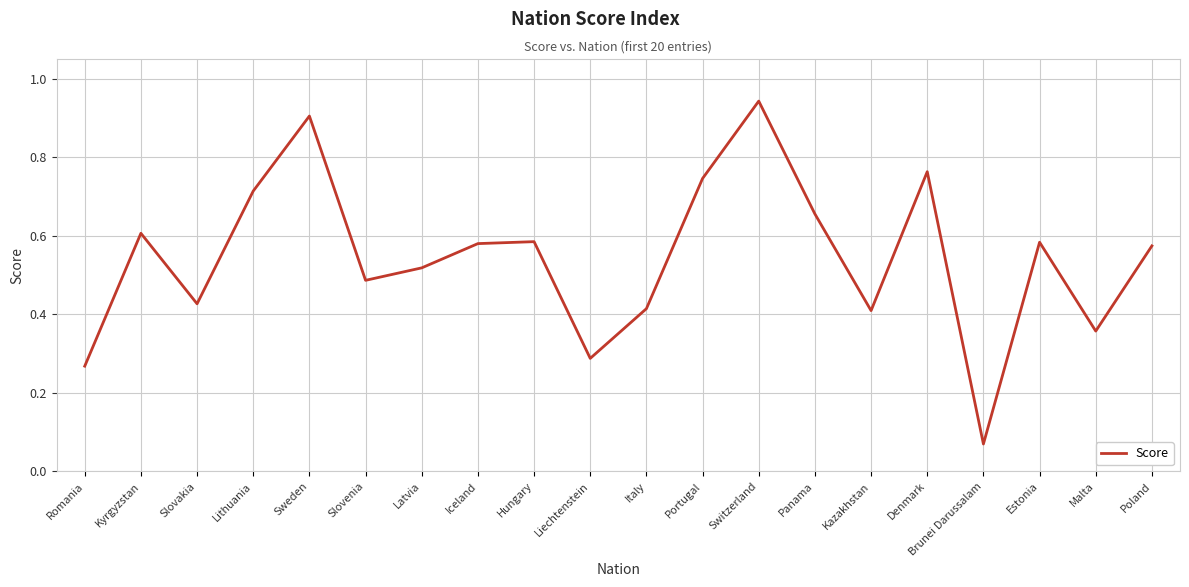

What position from the right is Poland?

1